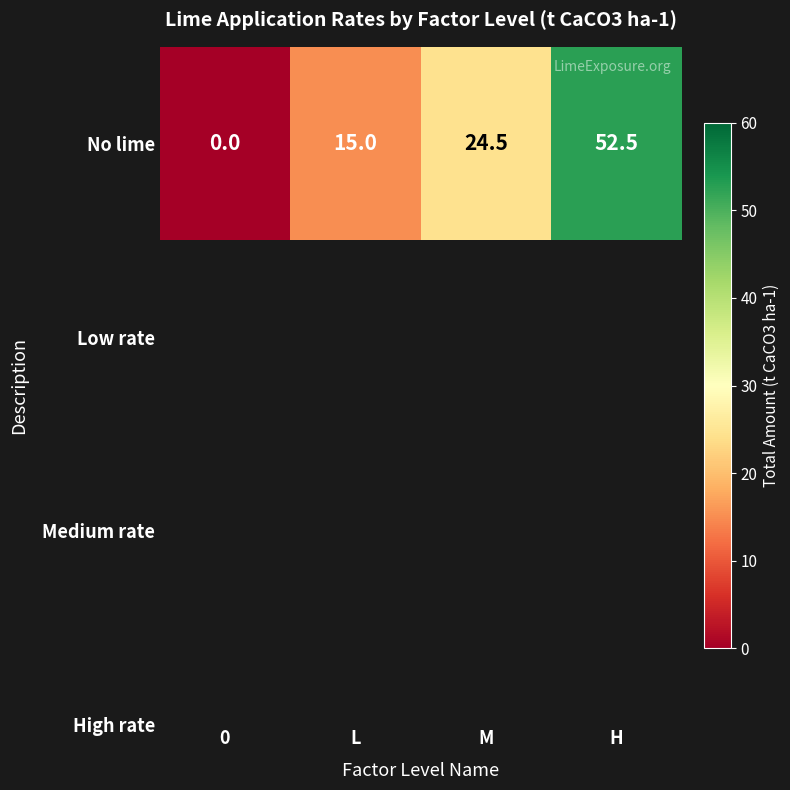

What is the change in value from 0 to H?

+52.5